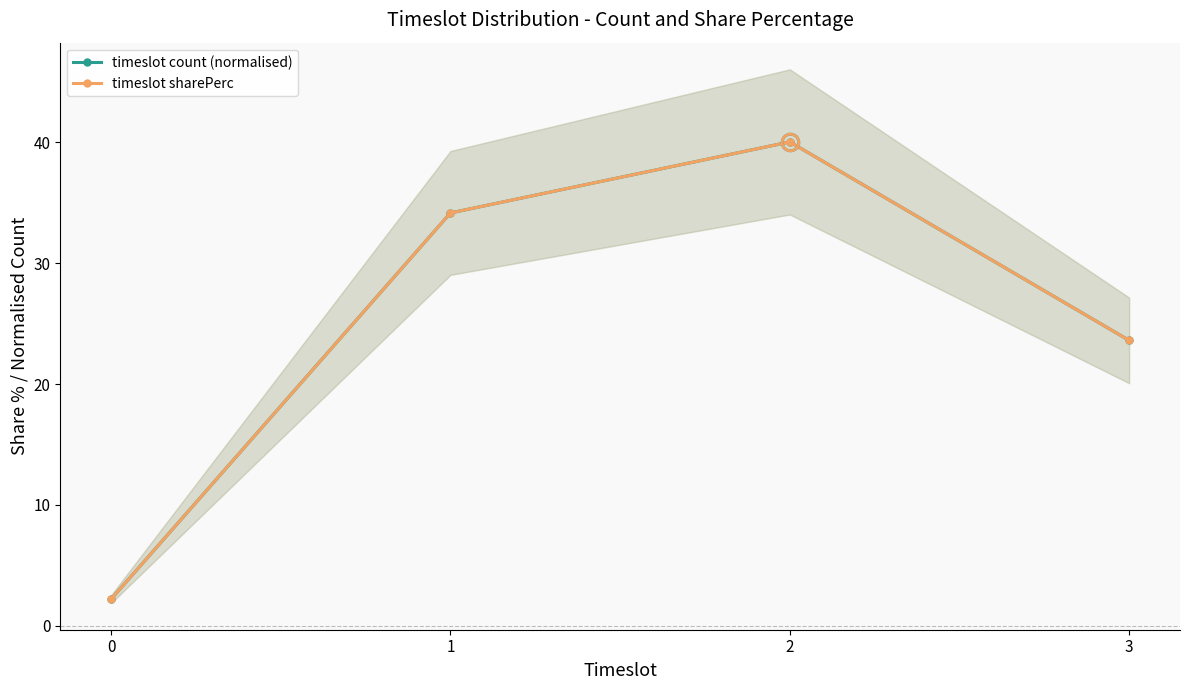

Read the timeslot sharePerc value at 2.

40.0